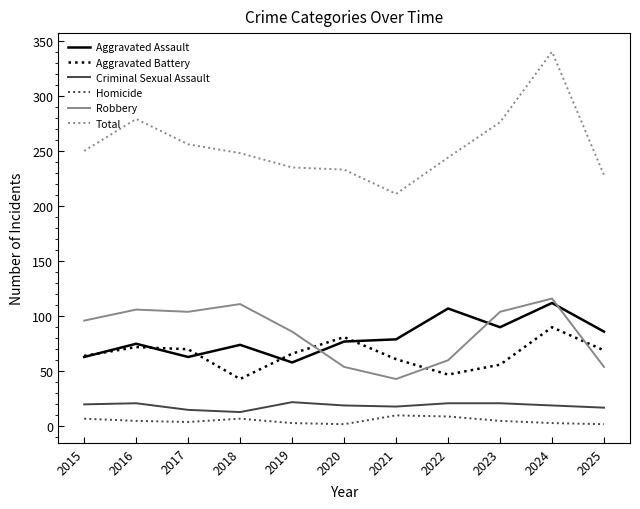

What is the sum of the Robbery values at 2025 and 2016?

160